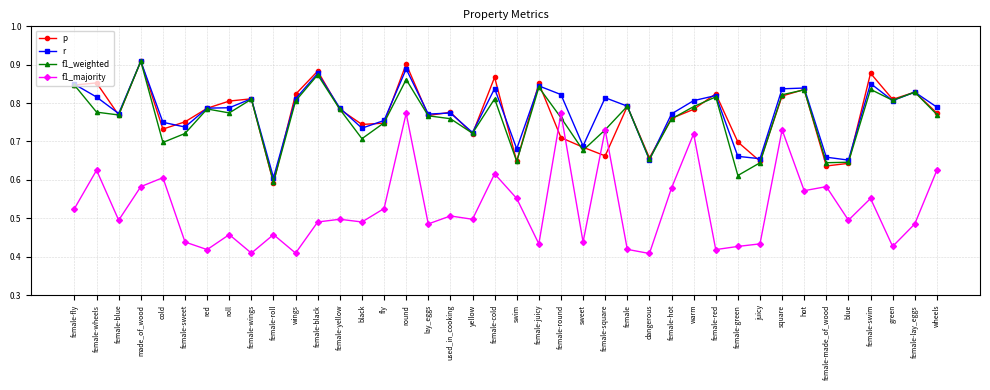

What position from the left is female-red?

30